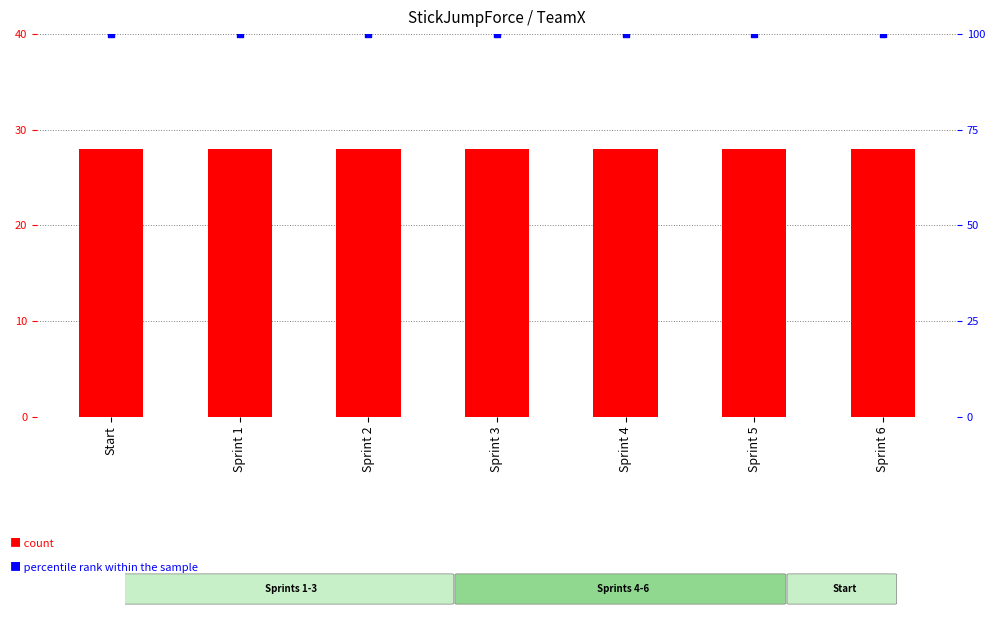

Which series reaches the minimum Y coordinate?

count